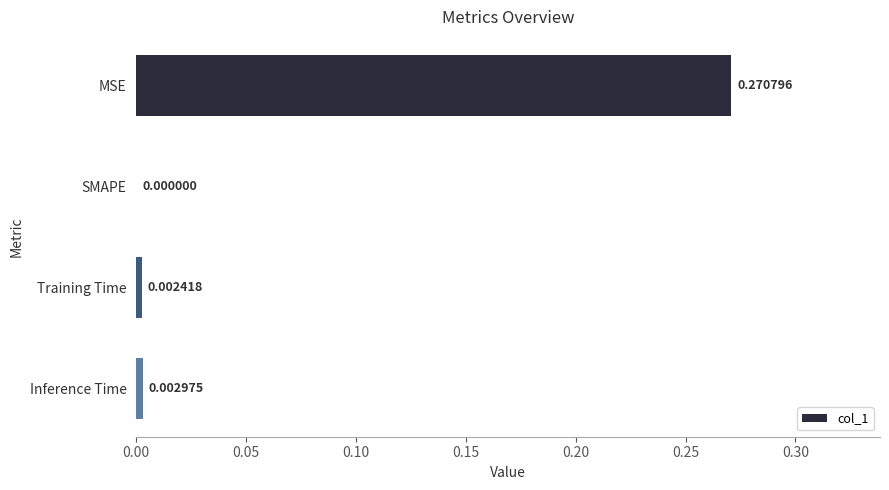

Which category has the highest value across all series?

MSE